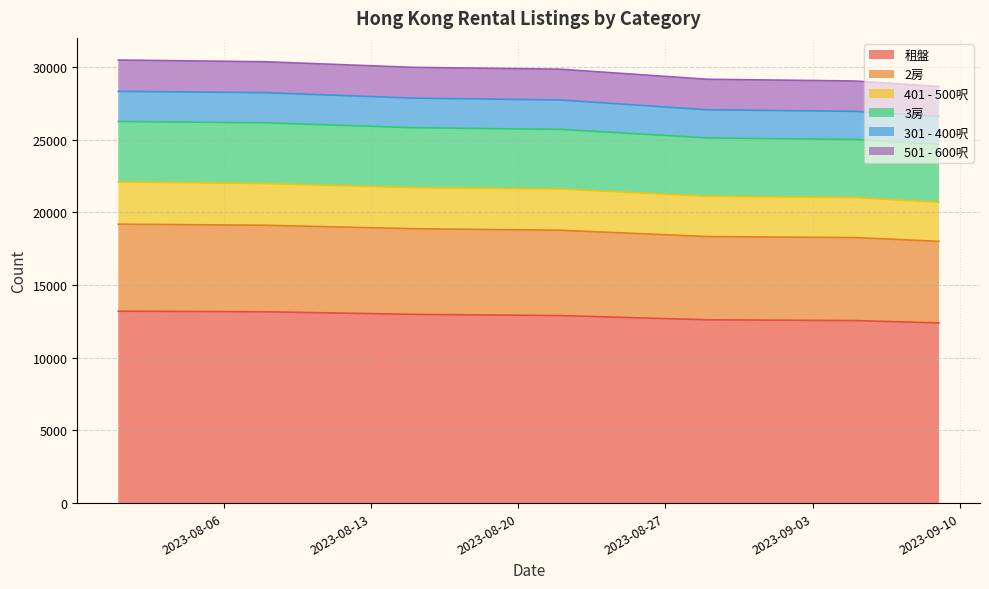

At which label is 301 - 400呎 closest to 18599?

2023-08-22